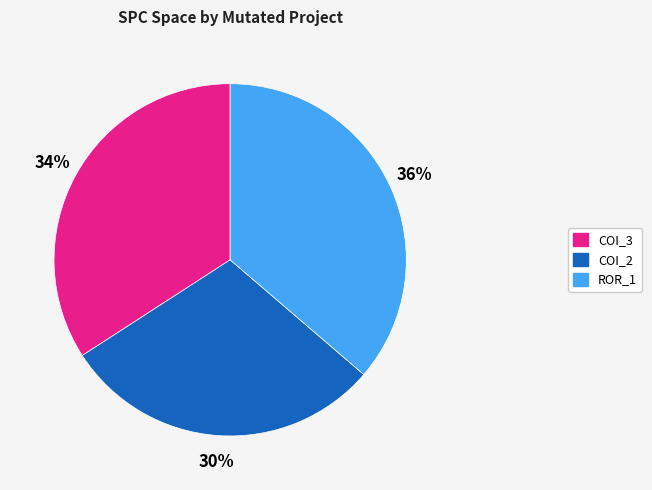

Does any single category account for the majority?

No